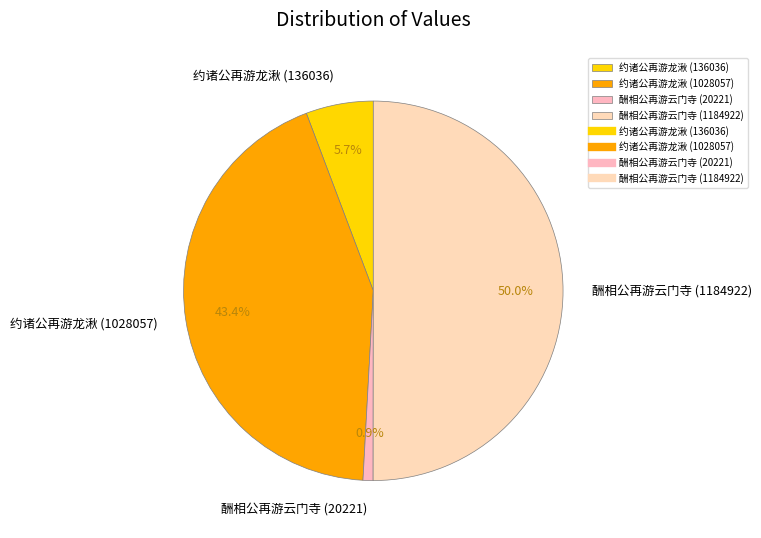

Rank the categories by value from highest to lowest.

酬相公再游云门寺 (1184922), 约诸公再游龙湫 (1028057), 约诸公再游龙湫 (136036), 酬相公再游云门寺 (20221)